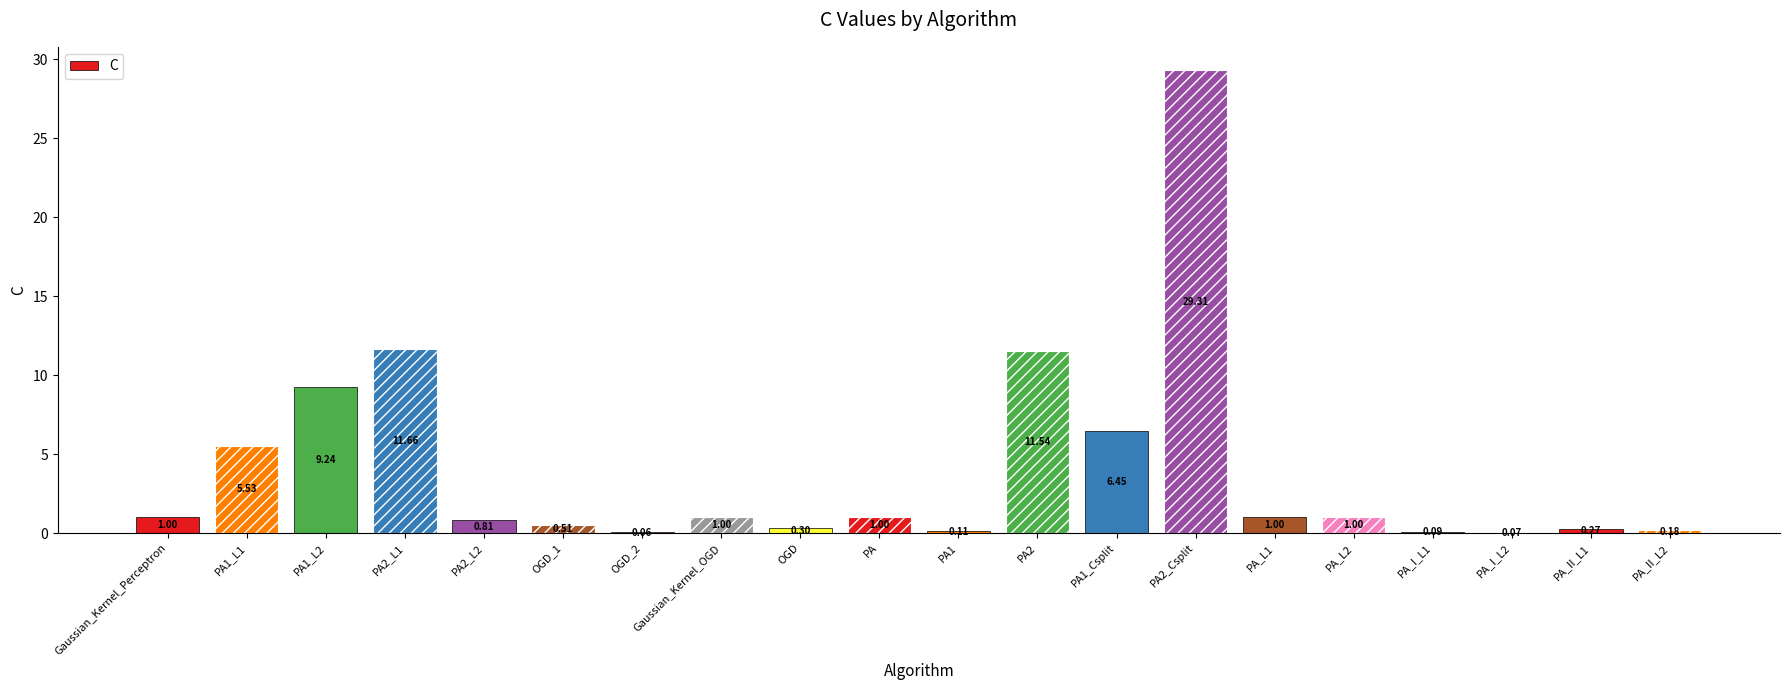

Does the chart contain stacked bars?

No